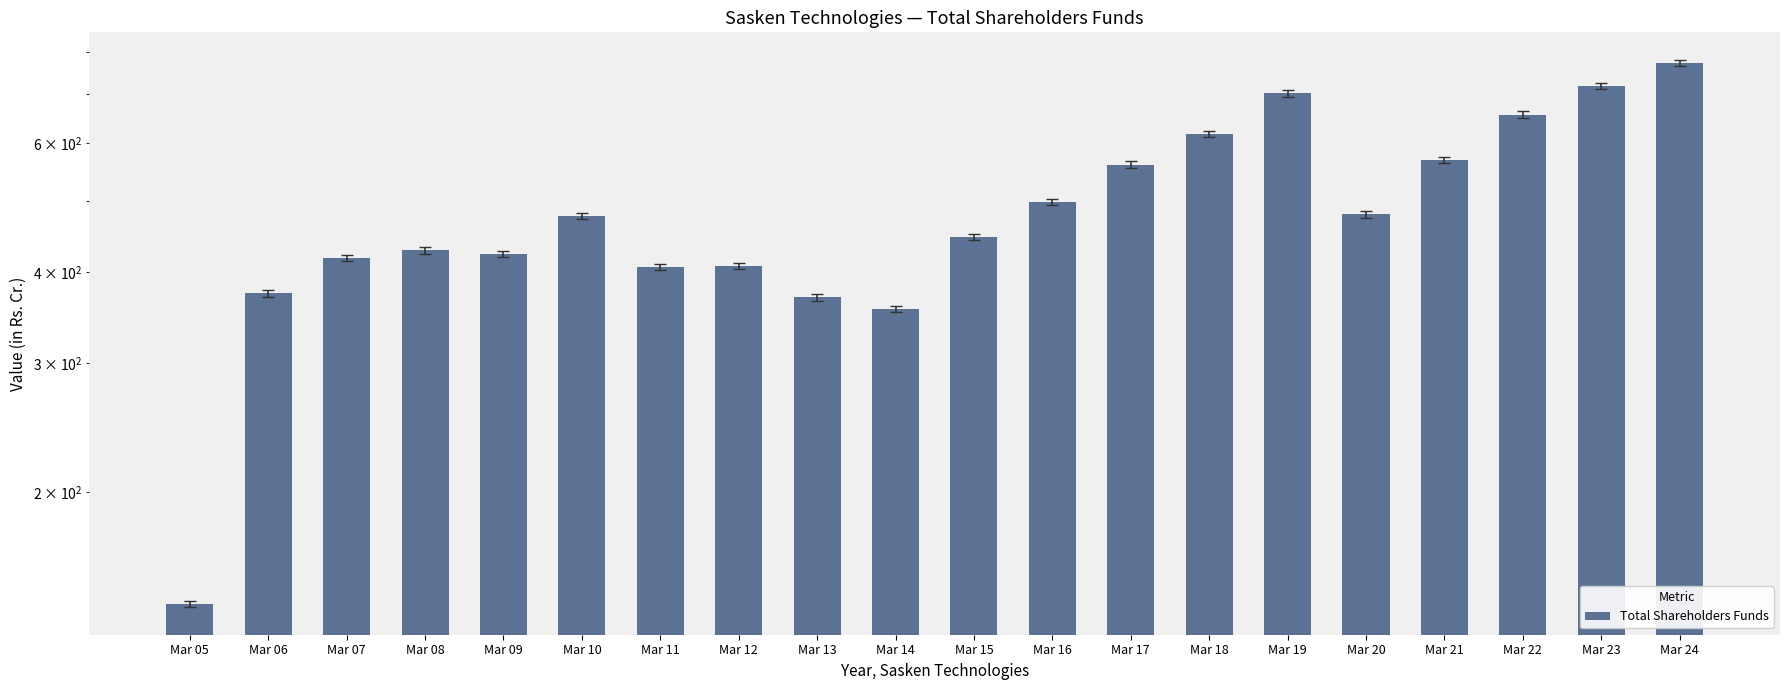

At which label is the value closest to 456?

Mar 15